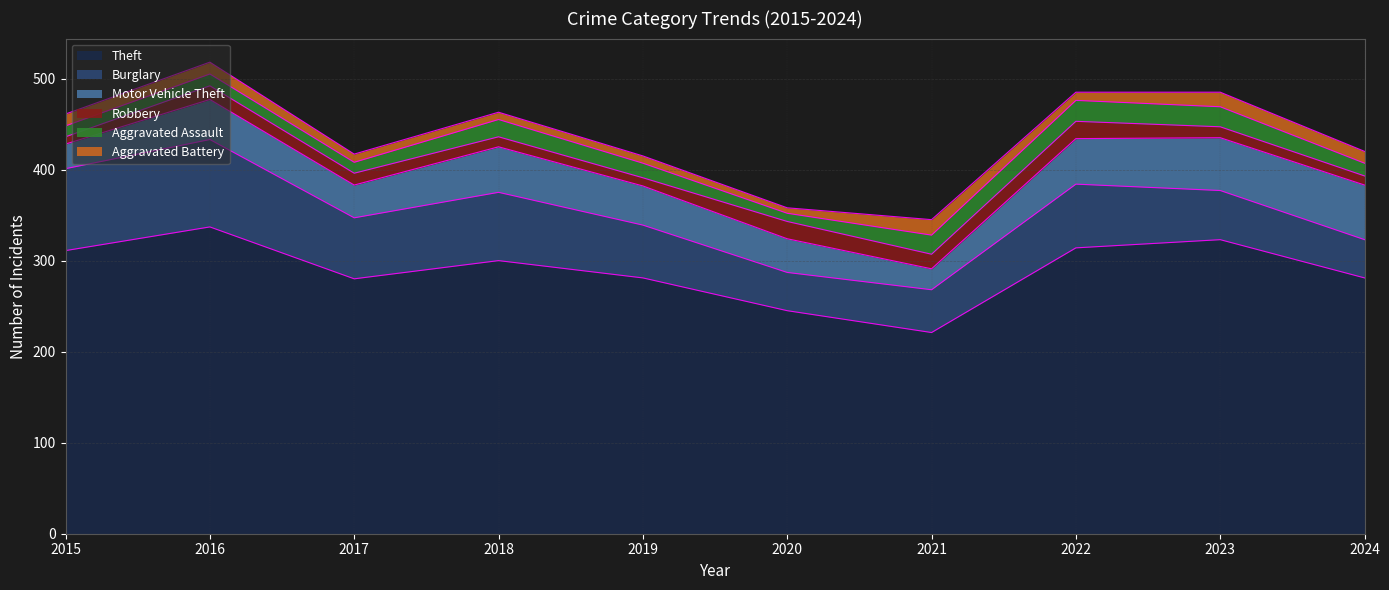

What are all the series names shown in the legend?

Theft, Burglary, Motor Vehicle Theft, Robbery, Aggravated Assault, Aggravated Battery